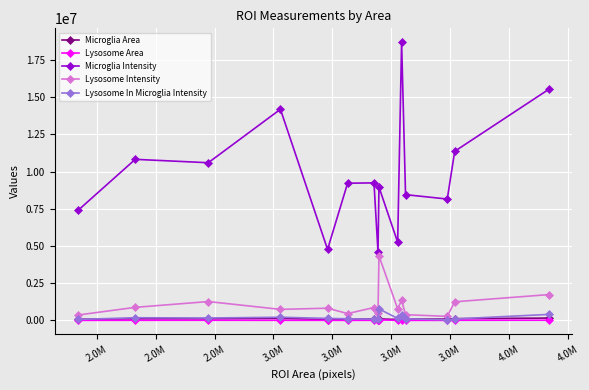

True or false: Lysosome In Microglia Intensity and Lysosome Intensity cross at least once.

False